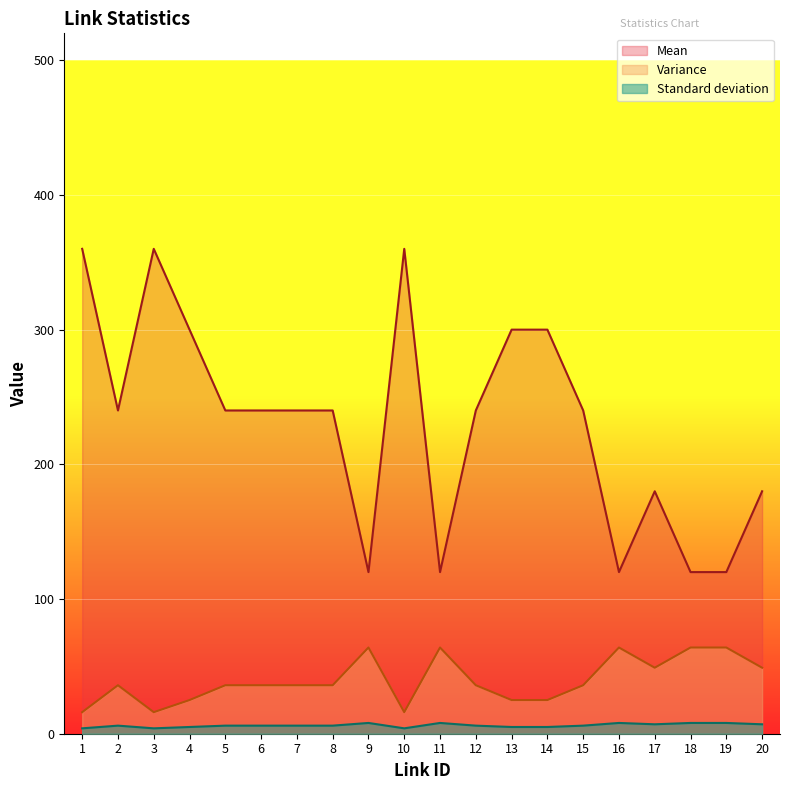

The value of Variance at 5 is 36. True or false?

True